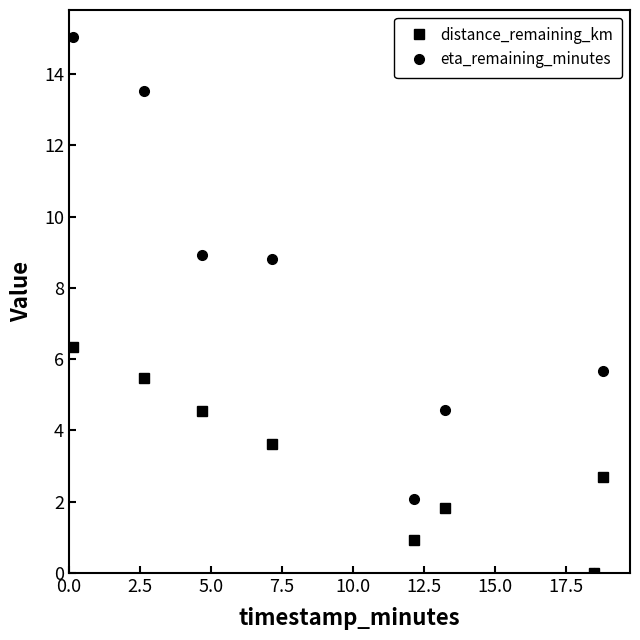

What is the value of the eta_remaining_minutes point at the 1st from the left?

15.0